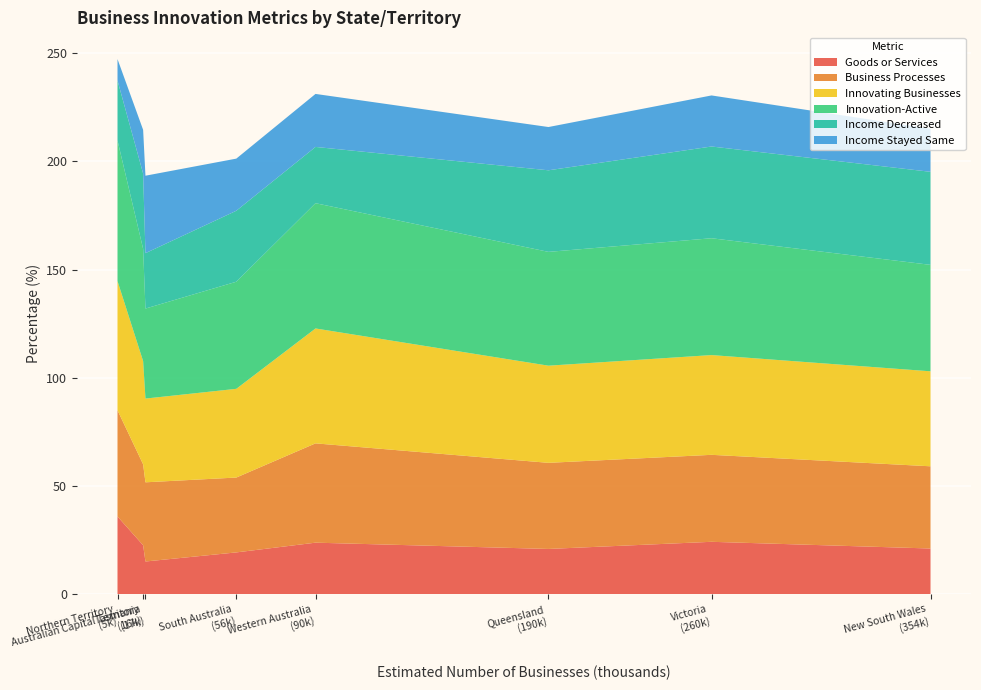

Reading left to right, what are all the values shown in this chart?

Goods or Services: New South Wales=21.1	Victoria=24.2	Queensland=20.9	South Australia=19.3	Western Australia=23.8	Tasmania=15.1	Northern Territory=35.9	Australian Capital Territory=22.6
Business Processes: New South Wales=38.0	Victoria=40.2	Queensland=39.8	South Australia=34.6	Western Australia=45.9	Tasmania=36.6	Northern Territory=49.1	Australian Capital Territory=37.4
Innovating Businesses: New South Wales=43.9	Victoria=46.1	Queensland=44.9	South Australia=41.0	Western Australia=53.1	Tasmania=38.7	Northern Territory=59.7	Australian Capital Territory=47.7
Innovation-Active: New South Wales=49.2	Victoria=54.0	Queensland=52.6	South Australia=49.5	Western Australia=57.9	Tasmania=41.6	Northern Territory=65.0	Australian Capital Territory=51.9
Income Decreased: New South Wales=43.0	Victoria=42.4	Queensland=37.7	South Australia=32.8	Western Australia=26.0	Tasmania=25.6	Northern Territory=27.7	Australian Capital Territory=34.8
Income Stayed Same: New South Wales=19.9	Victoria=23.6	Queensland=20.0	South Australia=24.1	Western Australia=24.5	Tasmania=35.8	Northern Territory=9.9	Australian Capital Territory=20.2